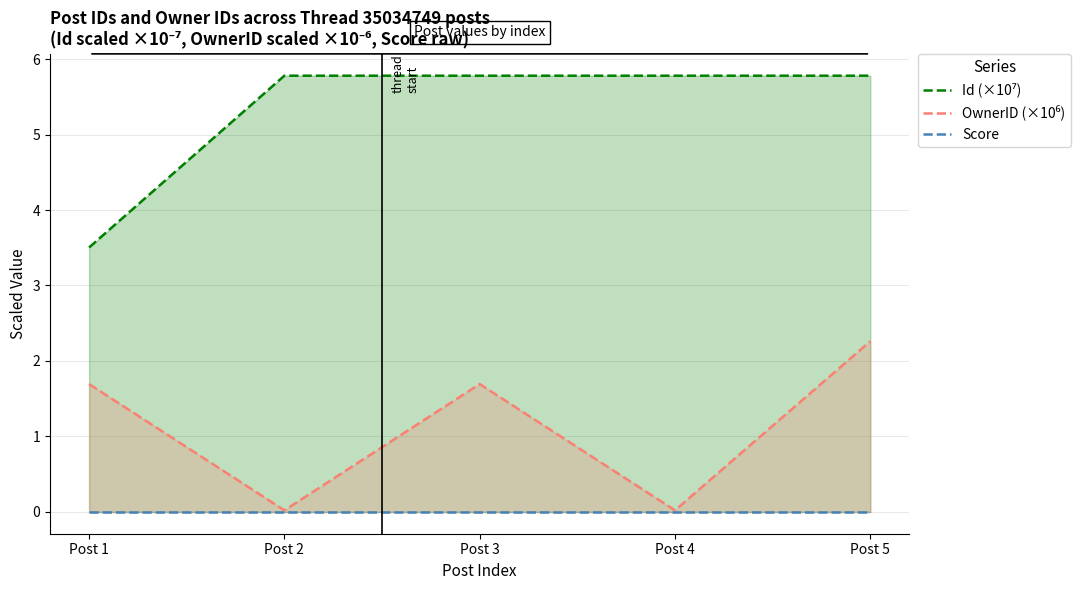

How many lines are shown in the chart?

3